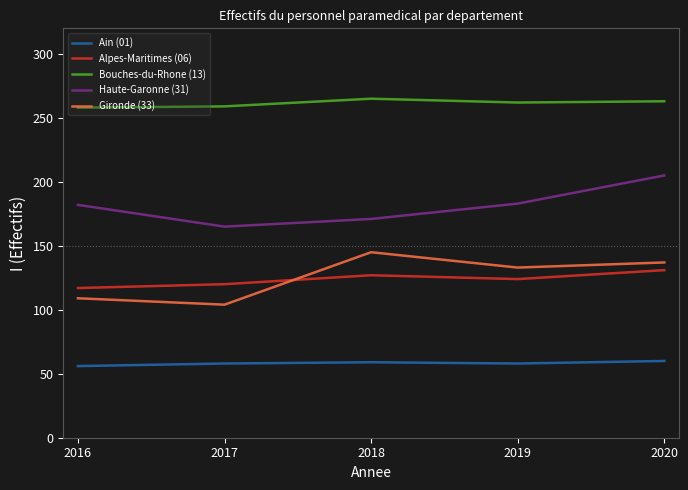

Where is the first local minimum for Alpes-Maritimes (06)?

2019